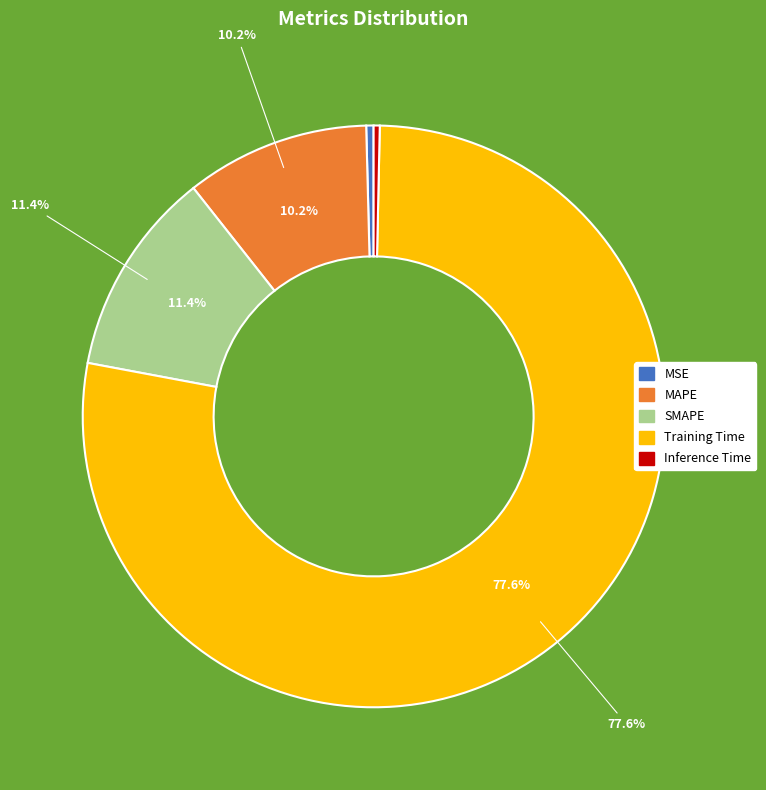

To the nearest percent, what is the average slice percentage?

20%